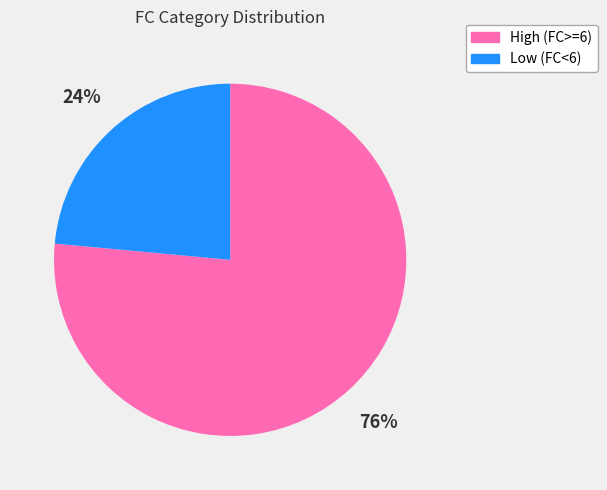

Is there any slice that represents more than half of the pie?

Yes